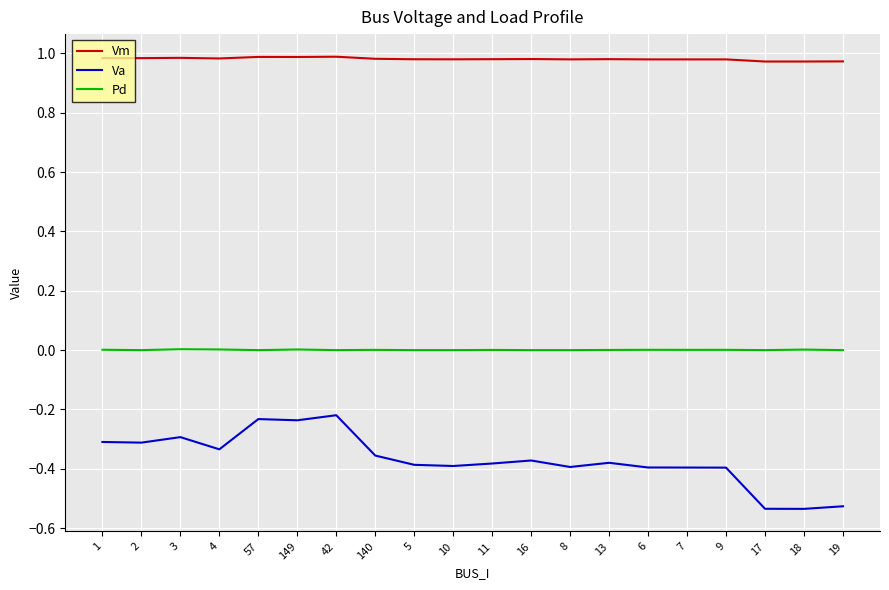

What are all the series names shown in the legend?

Vm, Va, Pd